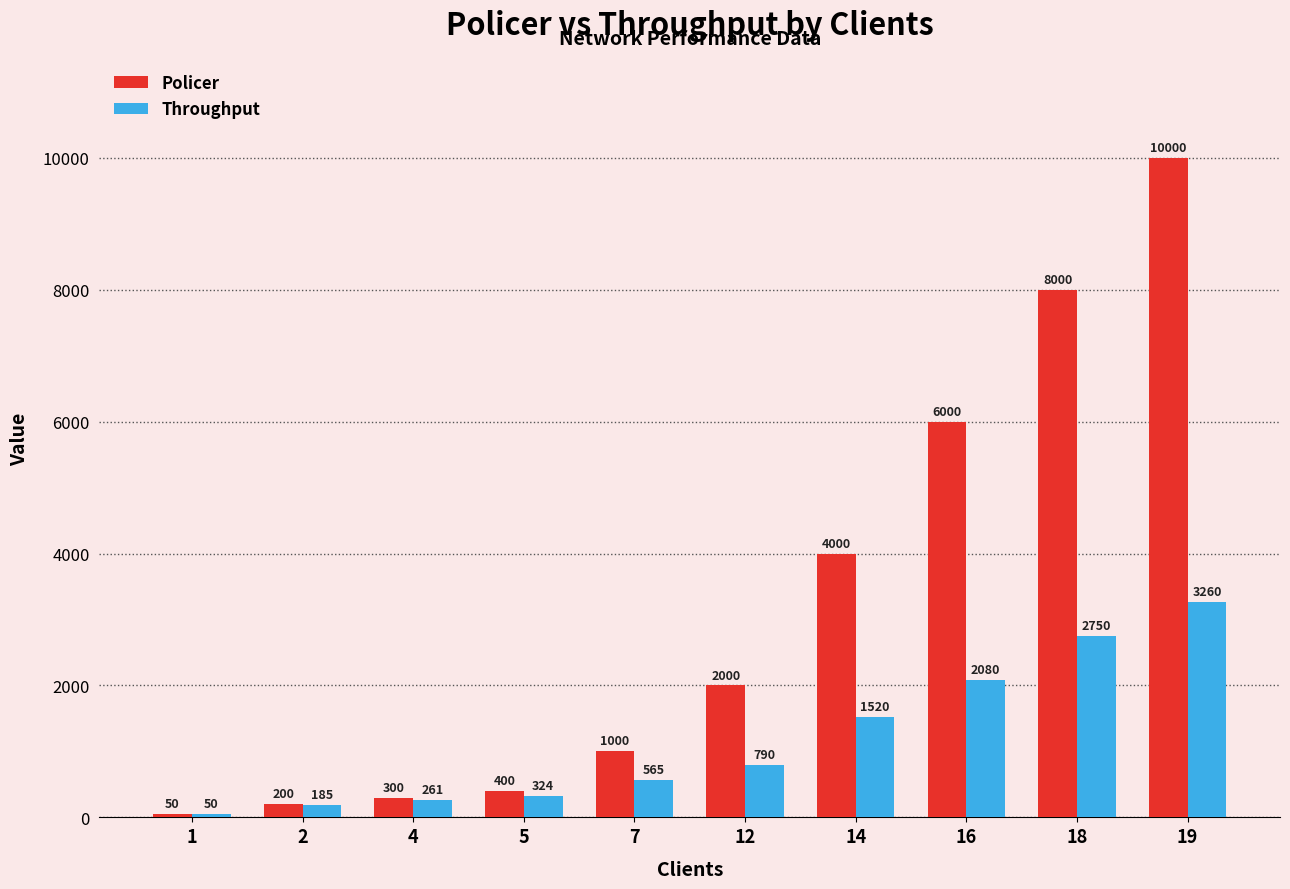

What is the greatest value displayed?

10000